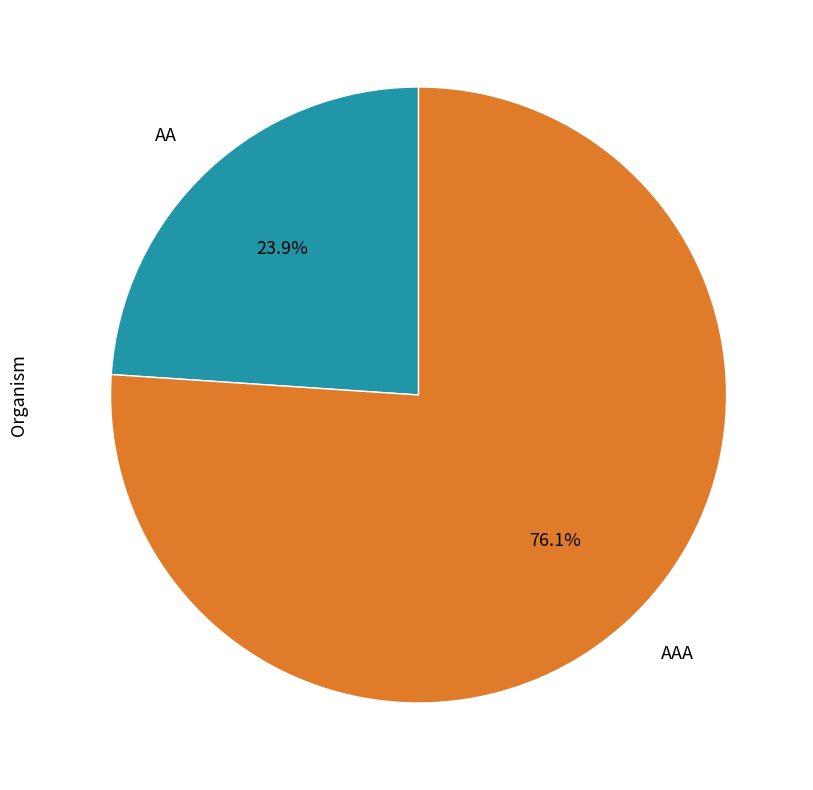

Which slice is the smallest?

AA